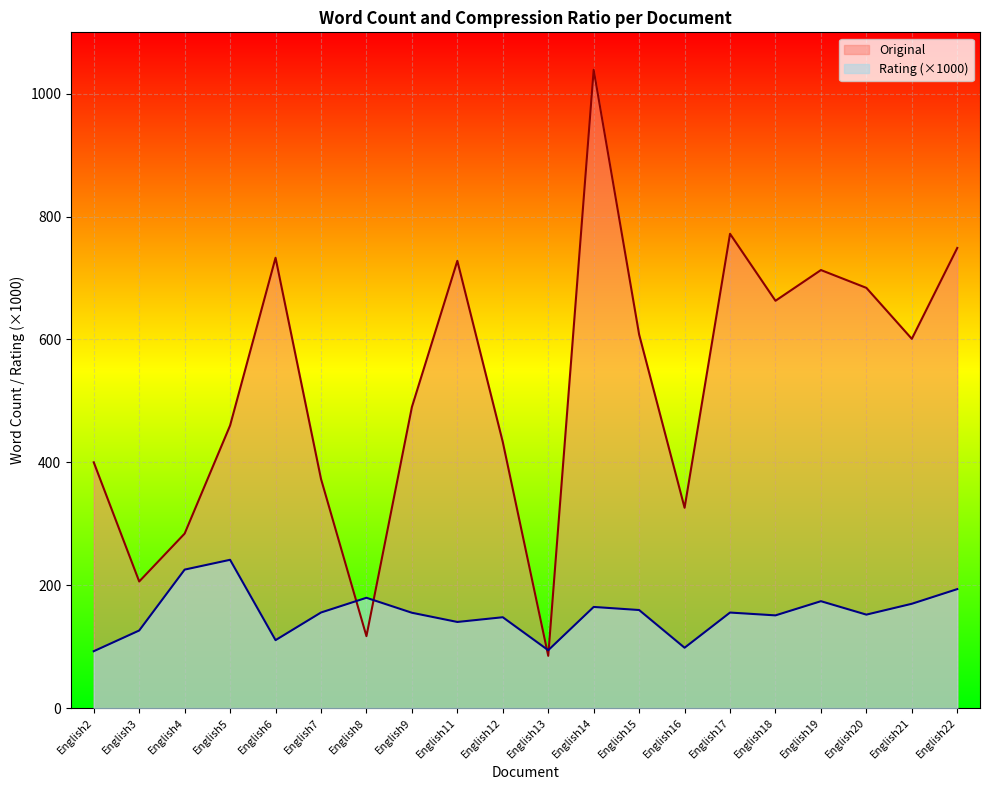

True or false: Rating has a value of 51.0 at English3.

False